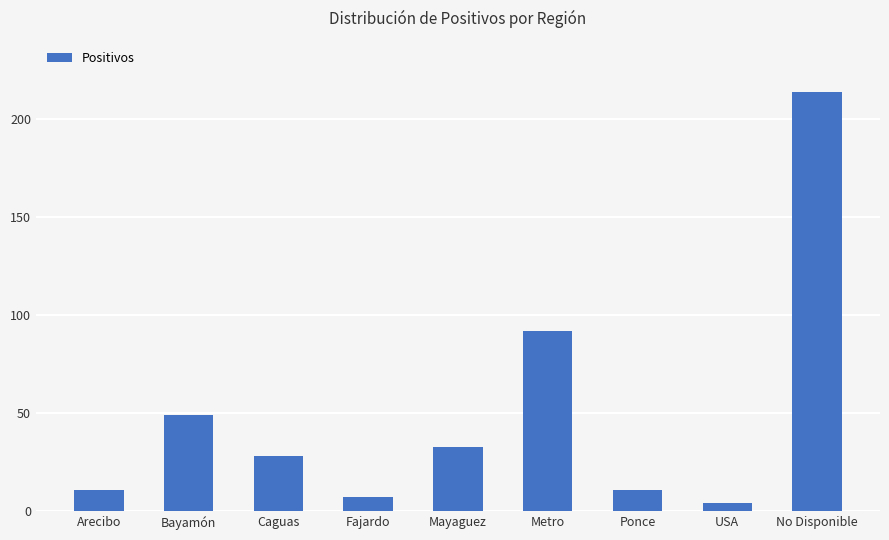

How many distinct data groups are displayed?

1